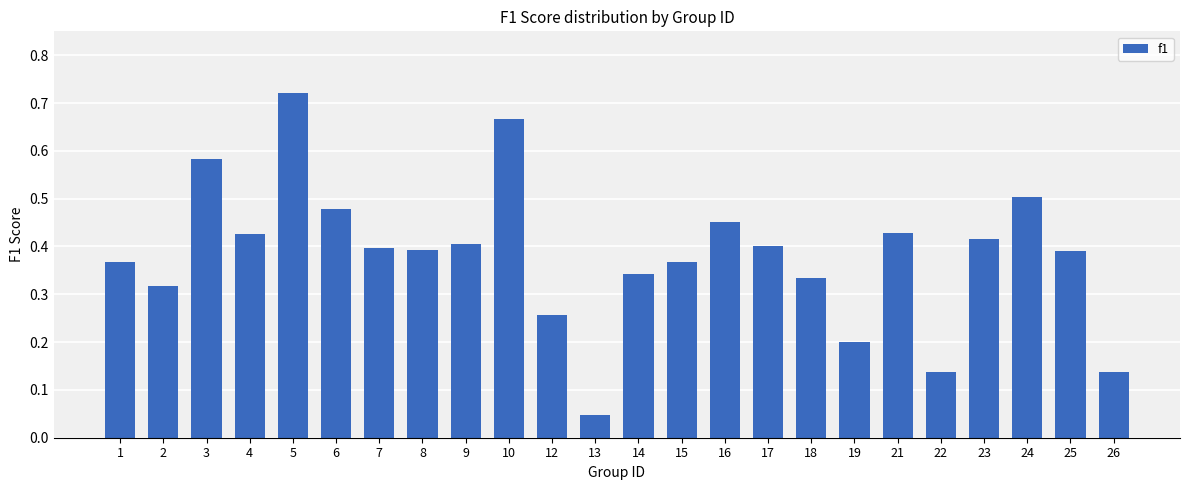

What is the value of the 18th bar from the left?

0.2